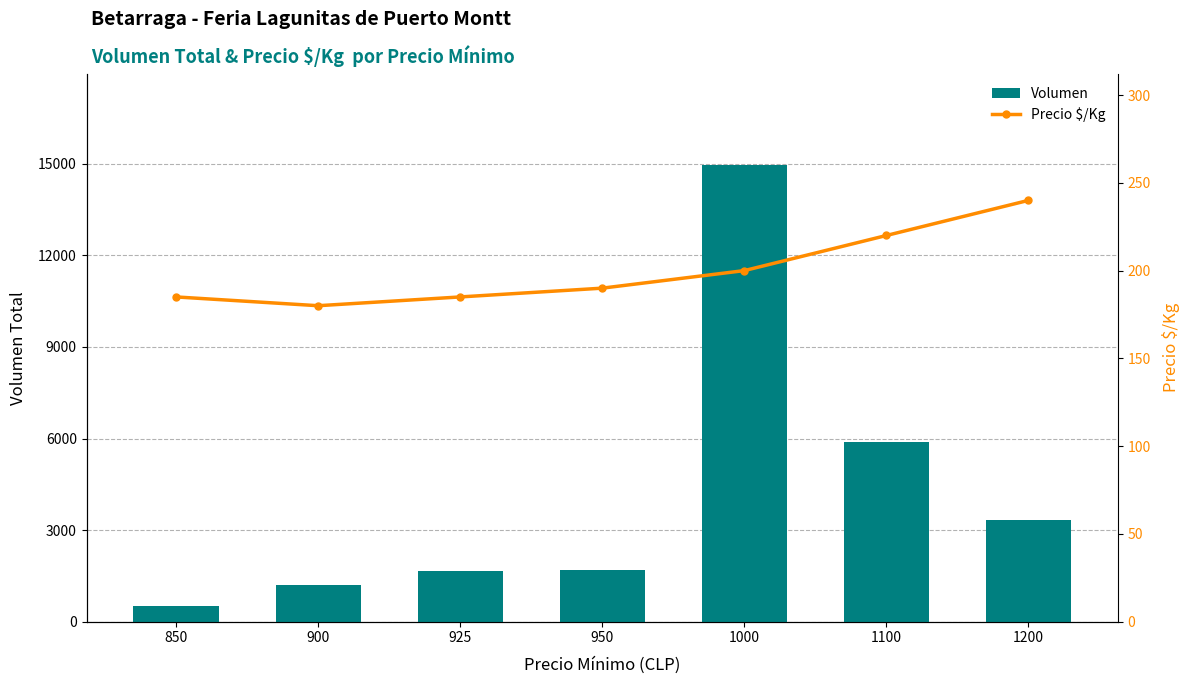

The value of Precio $/Kg at 925 is 80. True or false?

False